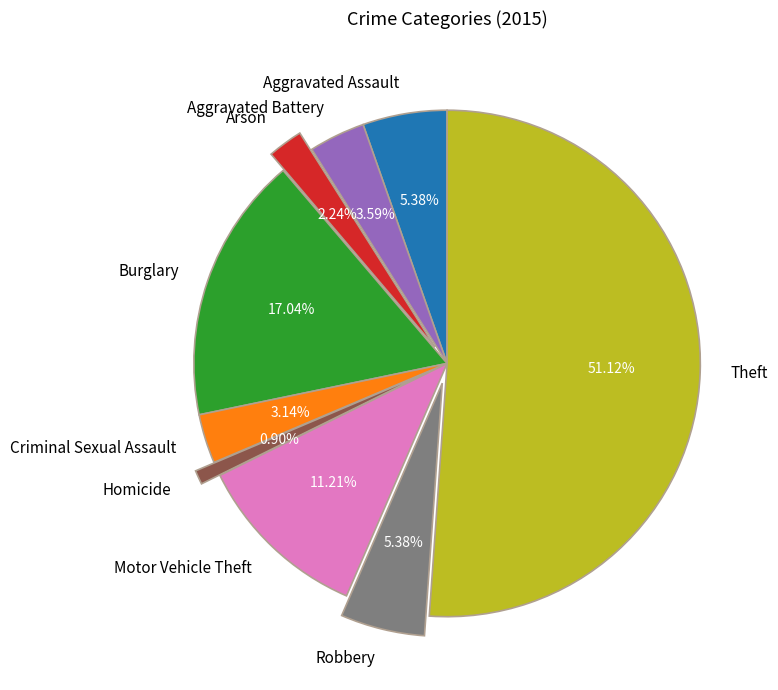

Is it true that Homicide is 1% of the pie?

True